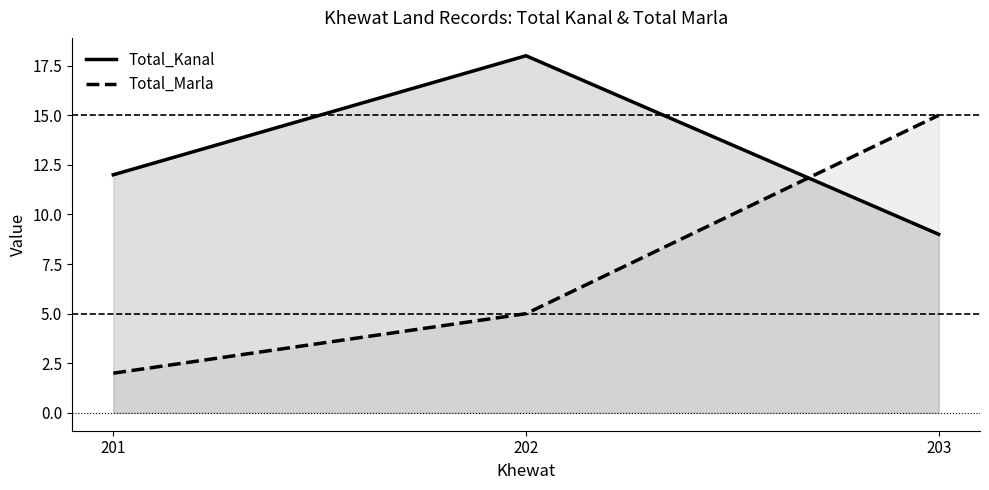

List the series in order of their peak value, lowest first.

Total_Marla, Total_Kanal